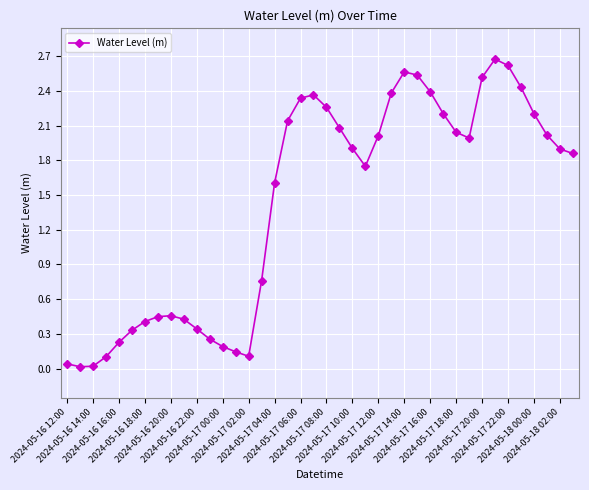

What is the difference between the maximum and minimum values?

2.7